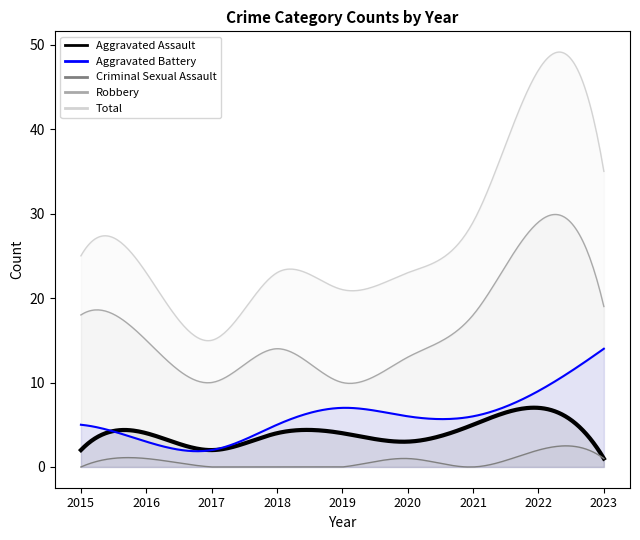

What value does the Aggravated Battery series have at 2023, to the nearest 5?

15